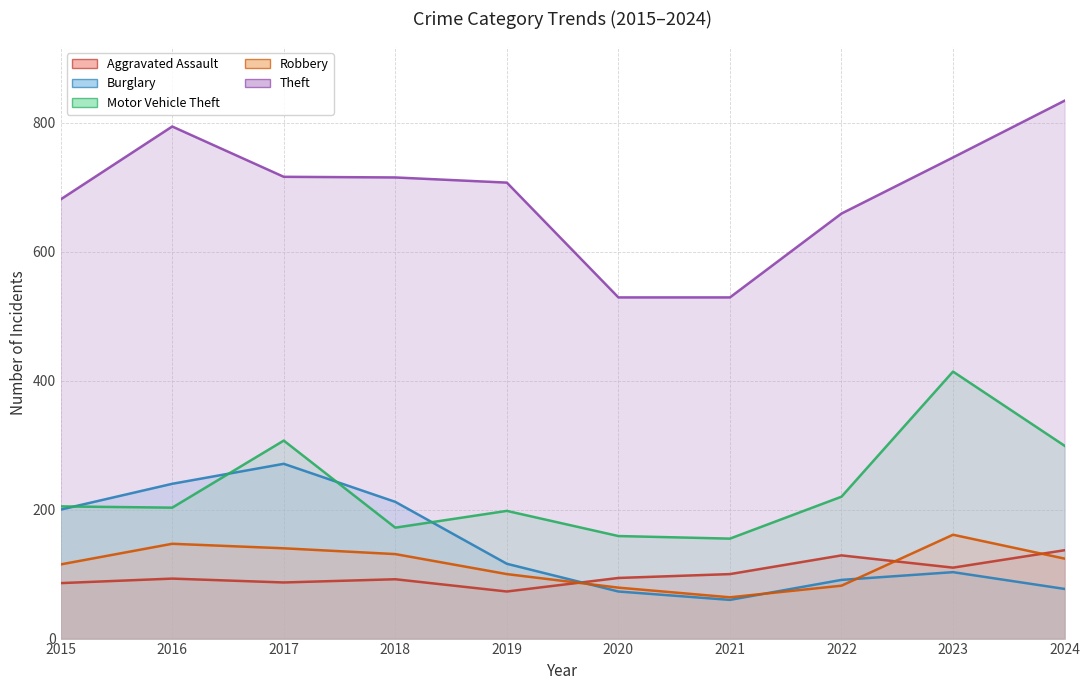

At how many categories does at least one series exceed 491?

10